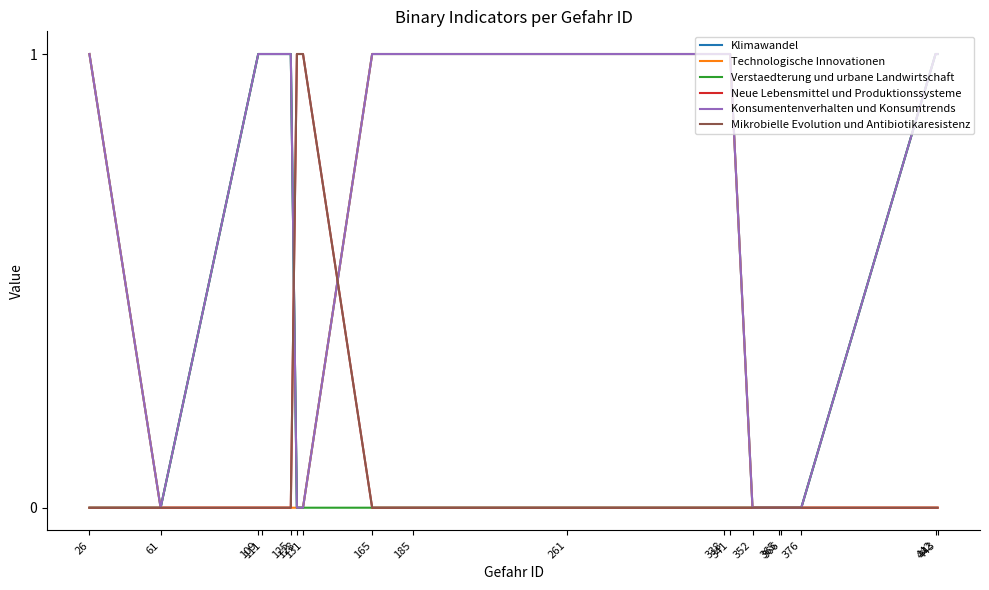

How many interior local valleys does the Klimawandel series have?

1